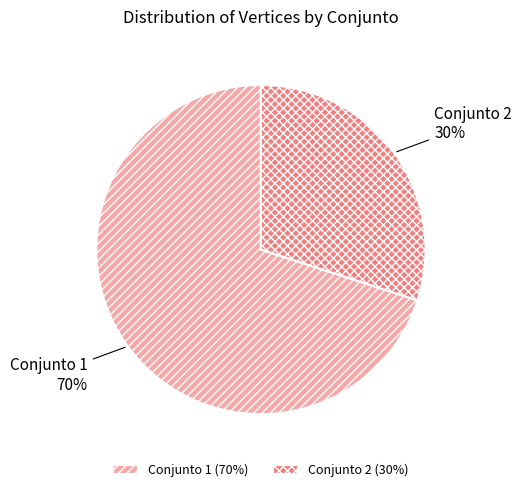

What percentage is the Conjunto 1 slice, to the nearest percent?

70%